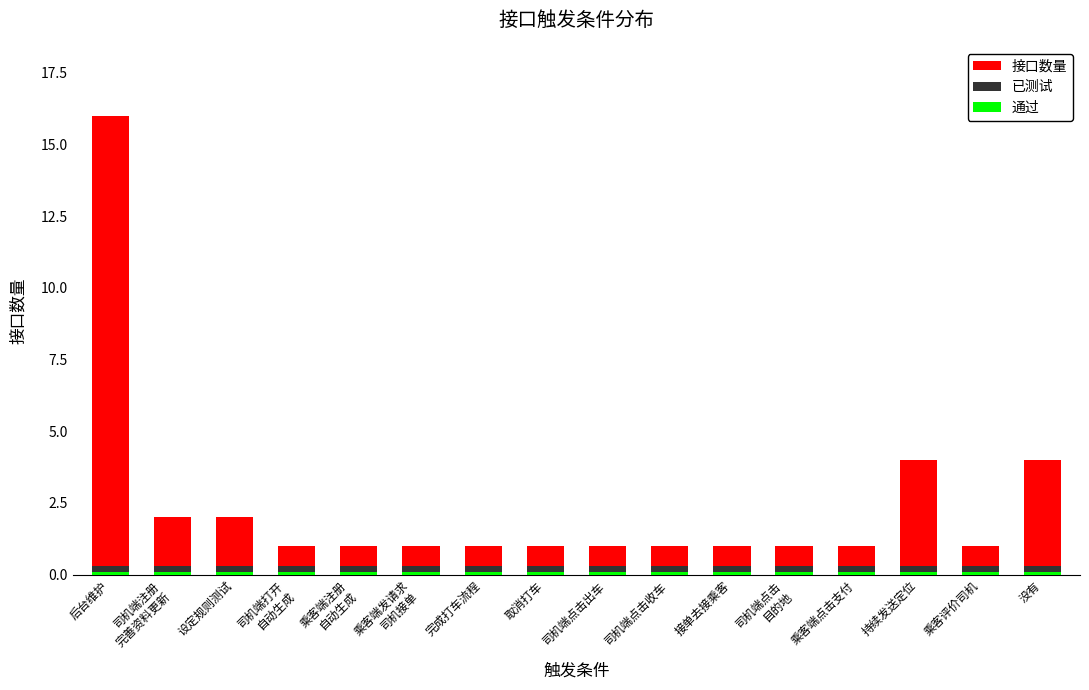

At which category is the sum across all series the highest?

后台维护